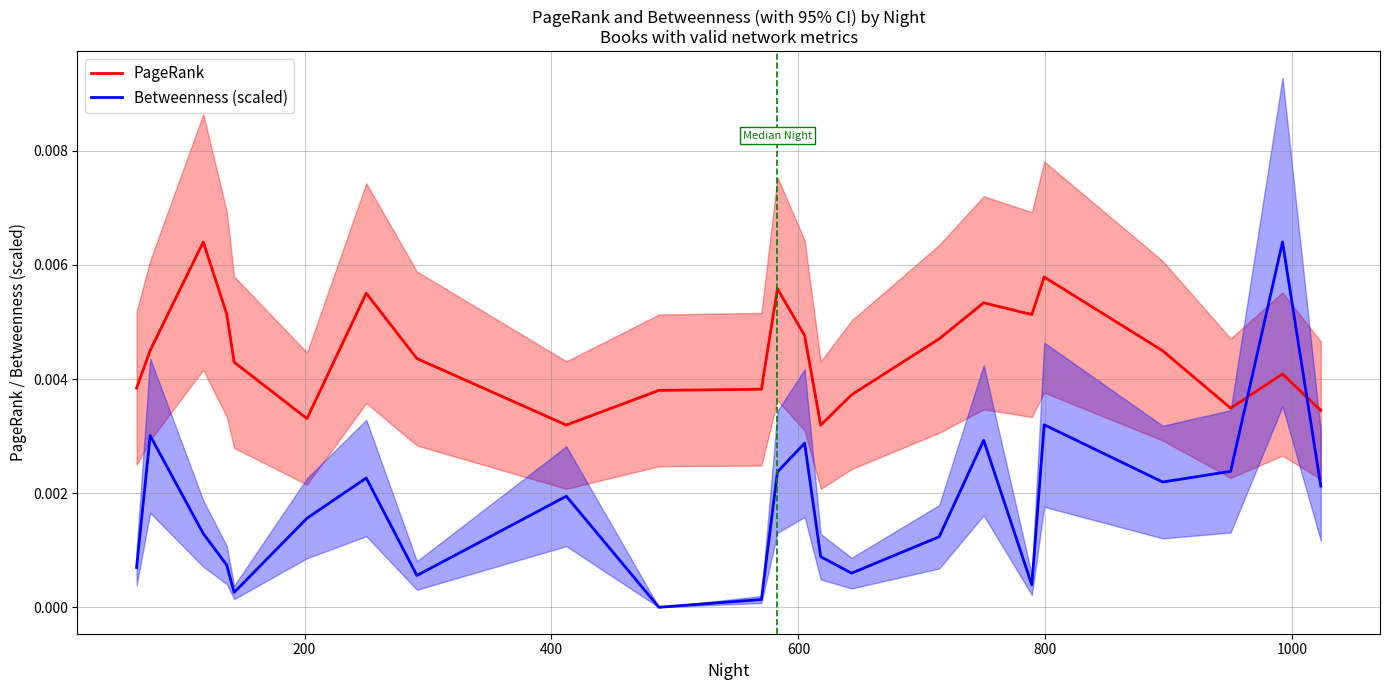

Which series ends up on top after the final intersection of Betweenness (scaled) and PageRank?

PageRank